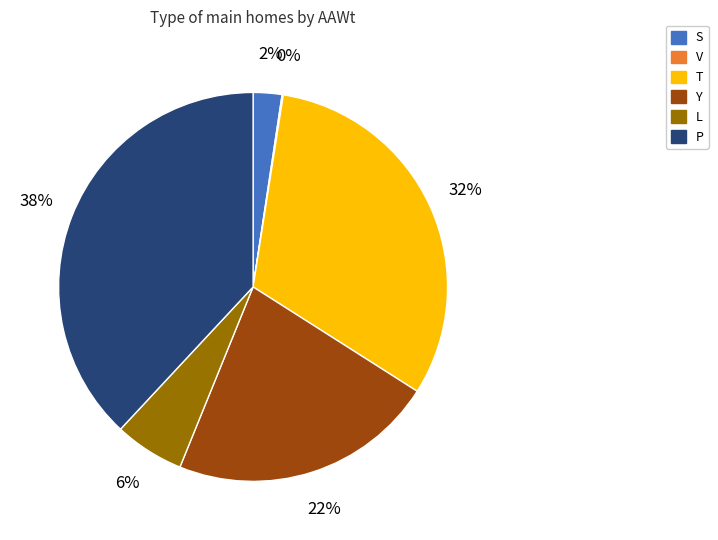

The Y slice represents 22% of the pie. True or false?

True